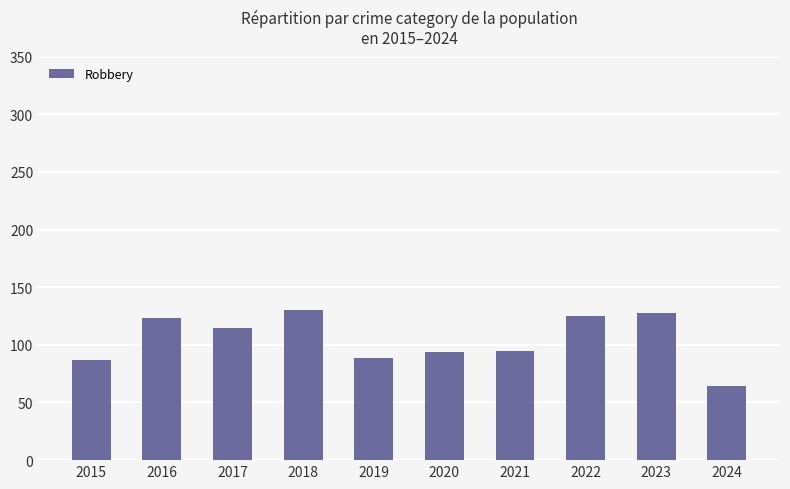

What is the change in value from 2021 to 2023?

+33